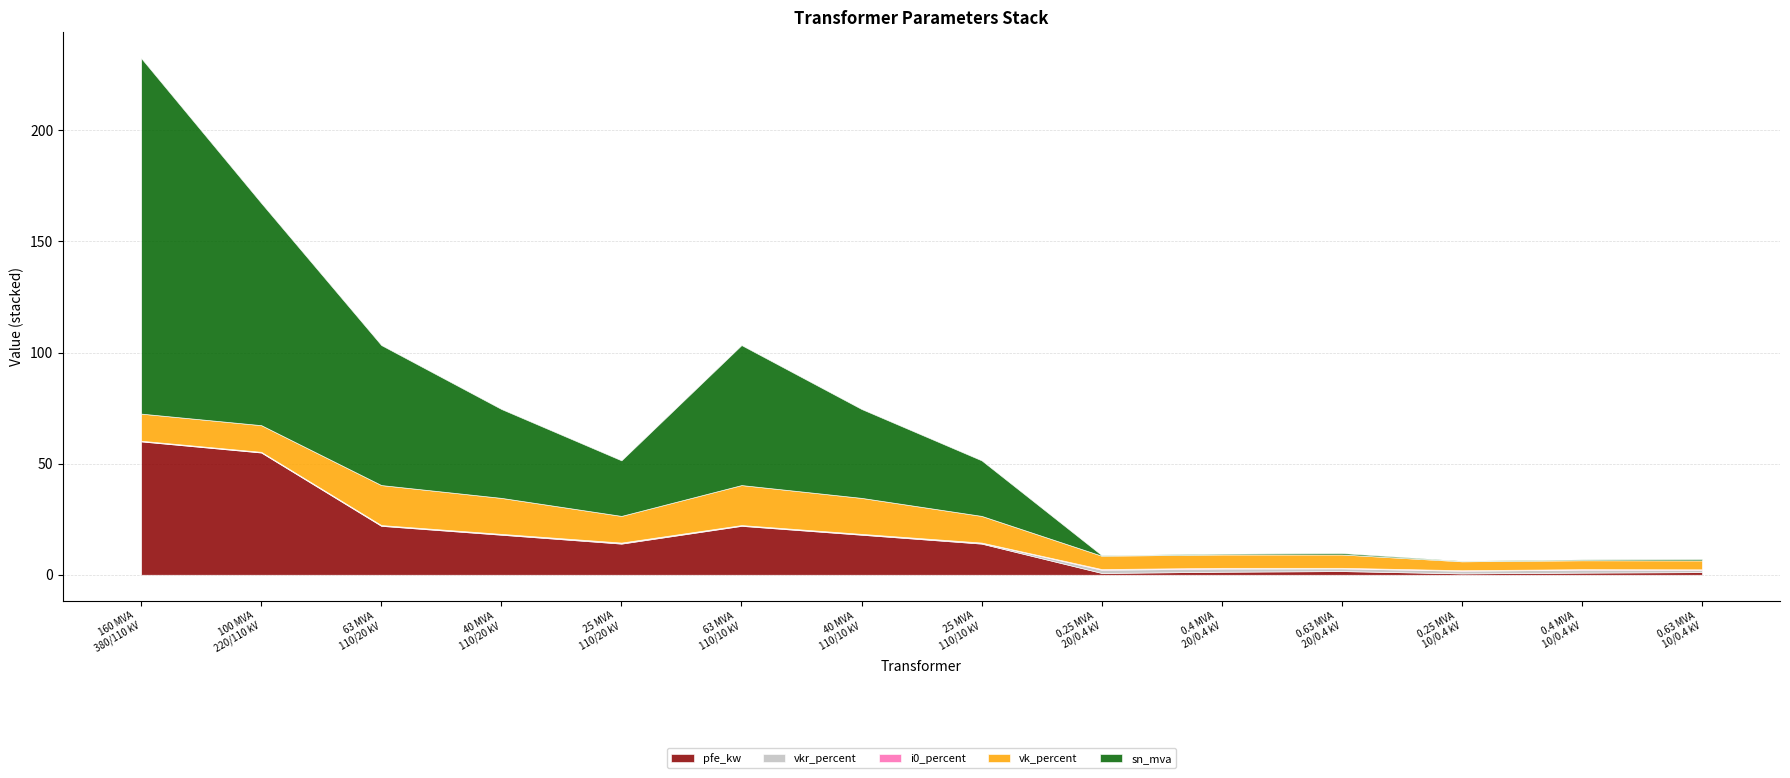

Between 25 MVA
110/20 kV and 63 MVA
110/20 kV, which is larger?

63 MVA
110/20 kV